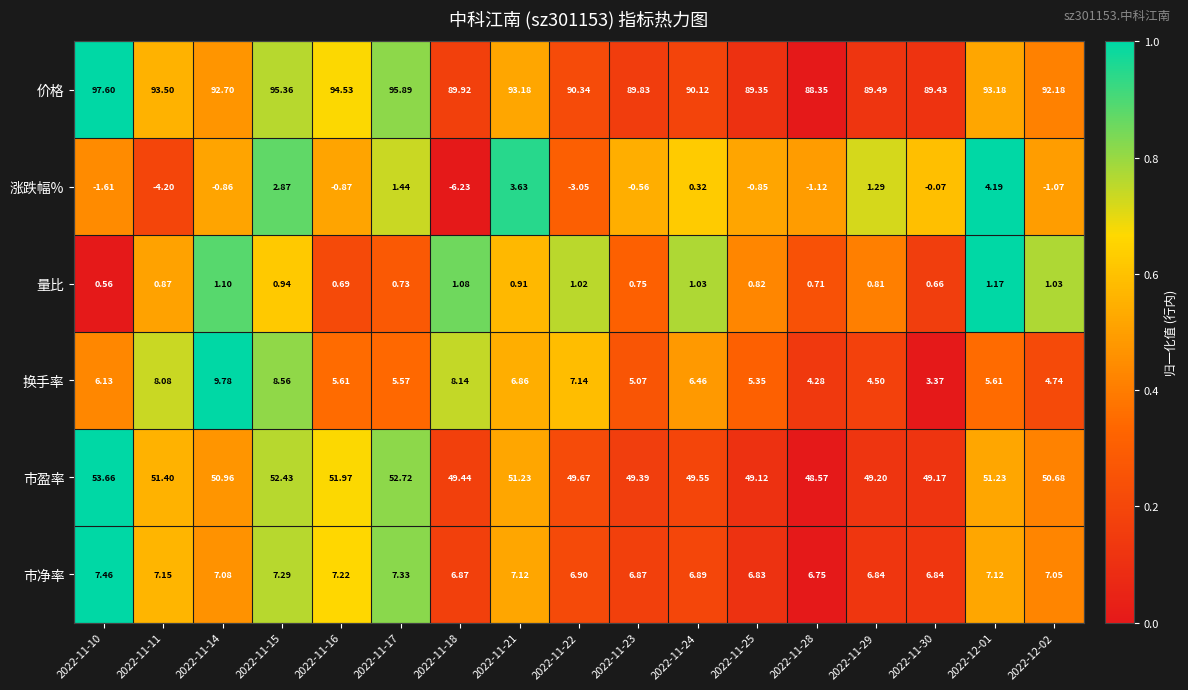

What is the greatest value displayed?

97.6